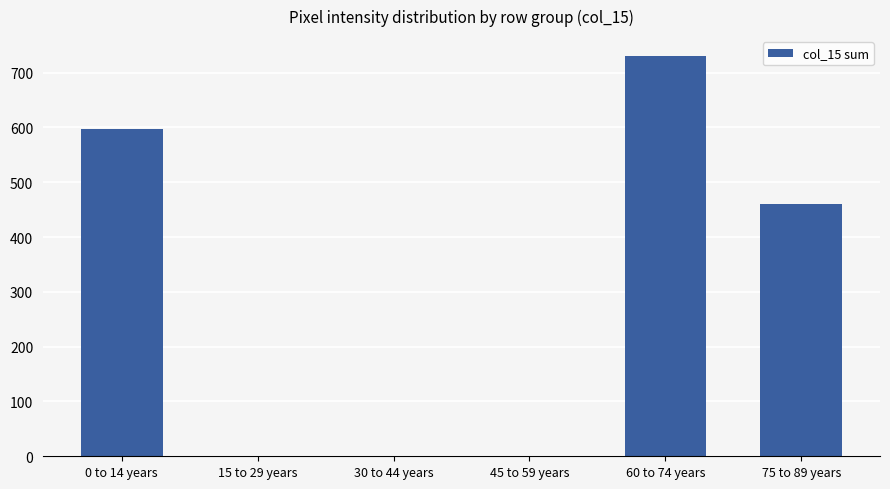

What is the sum of all values?

1788